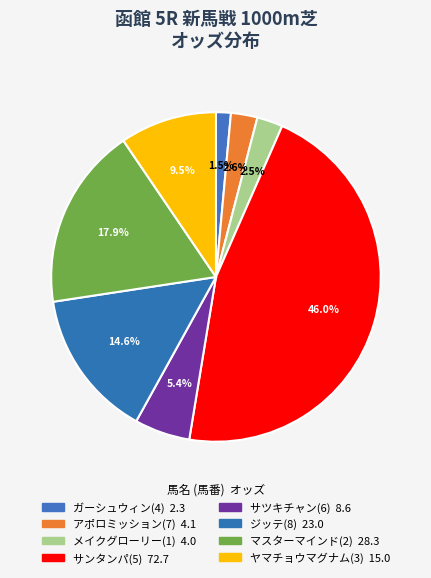

How much of the chart is everything except ジッテ(8)?

85.4%